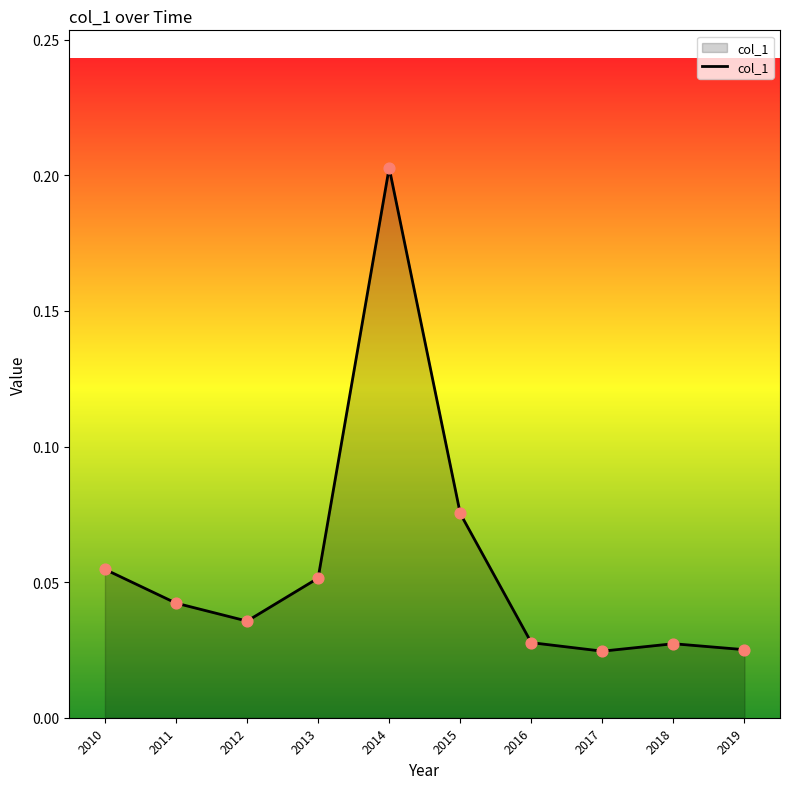

Between 2015 and 2019, which is larger?

2015